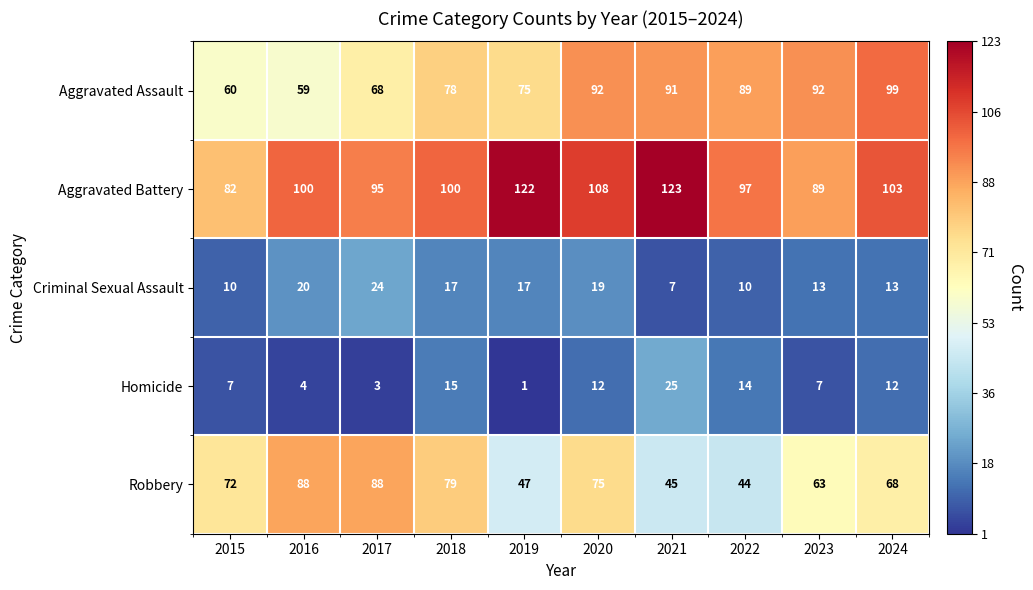

Which series changed the most between 2018 and 2020?

Aggravated Assault